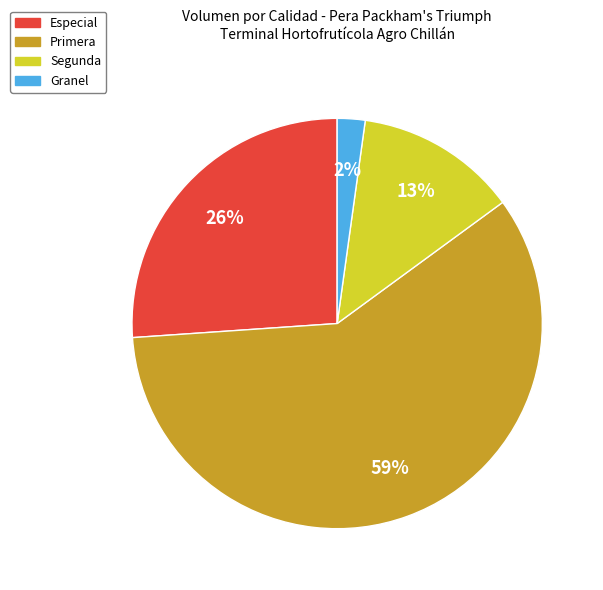

How many segments does this pie chart have?

4